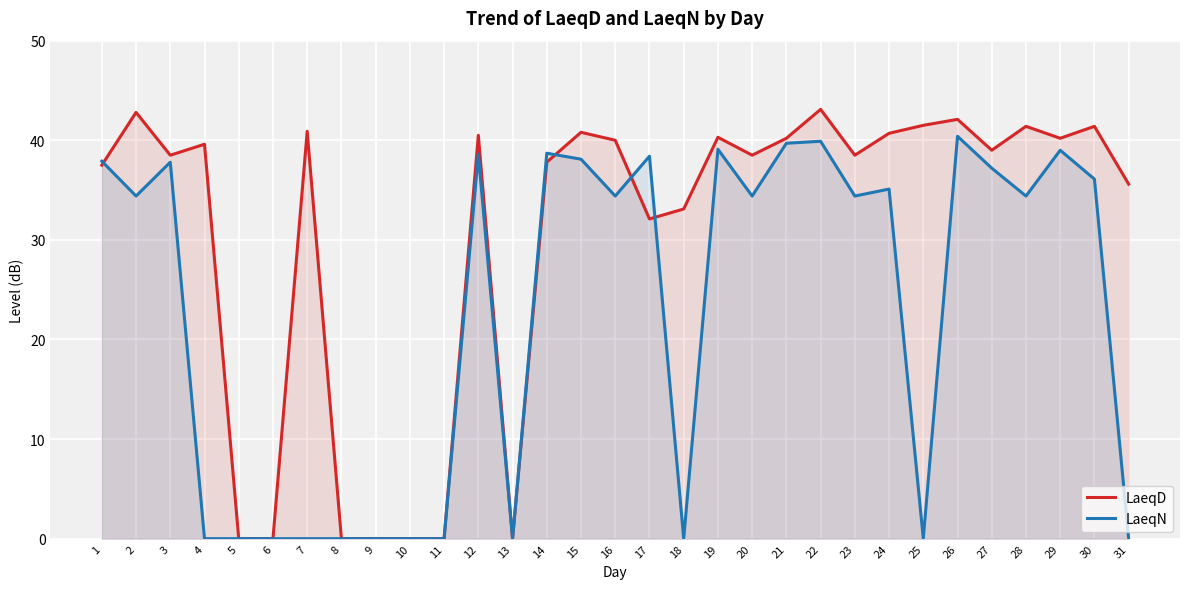

How many distinct data groups are displayed?

2